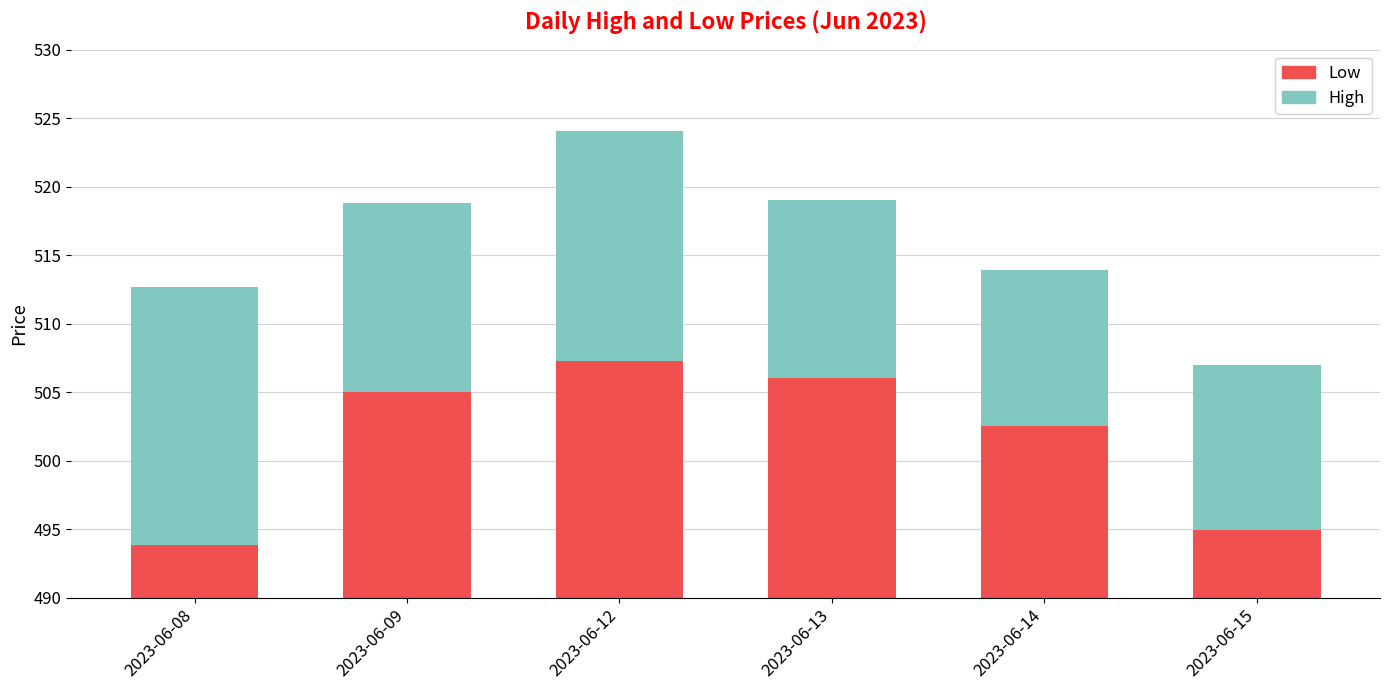

How many data points in High are less than 13?

3